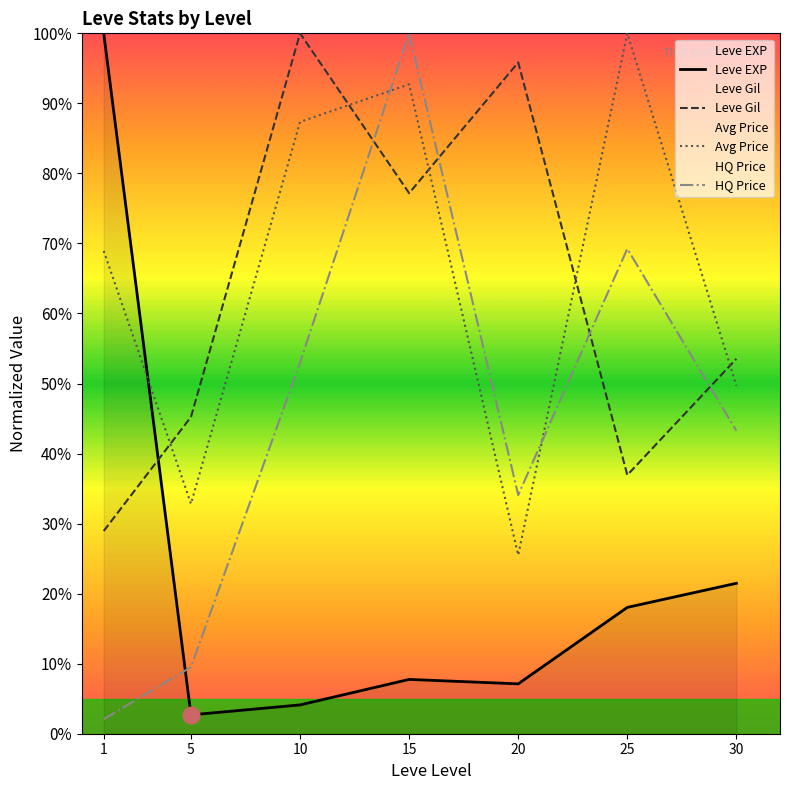

How many times do Leve EXP and Avg Price cross each other?

1